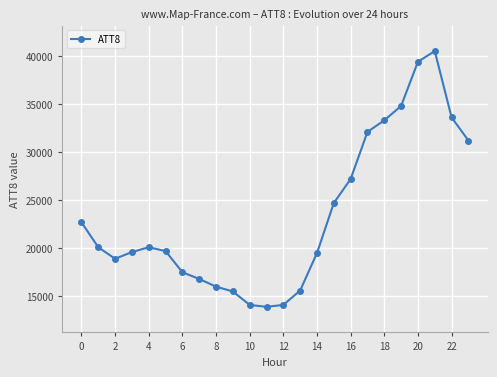

Count the number of data series in this chart.

1